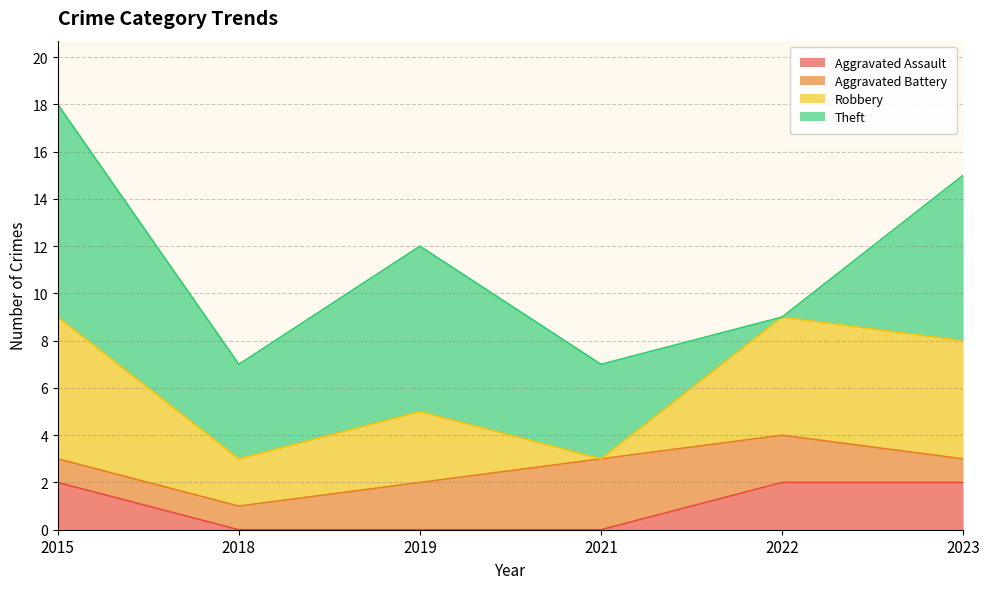

Is it true that Robbery equals 9 at 2022?

False